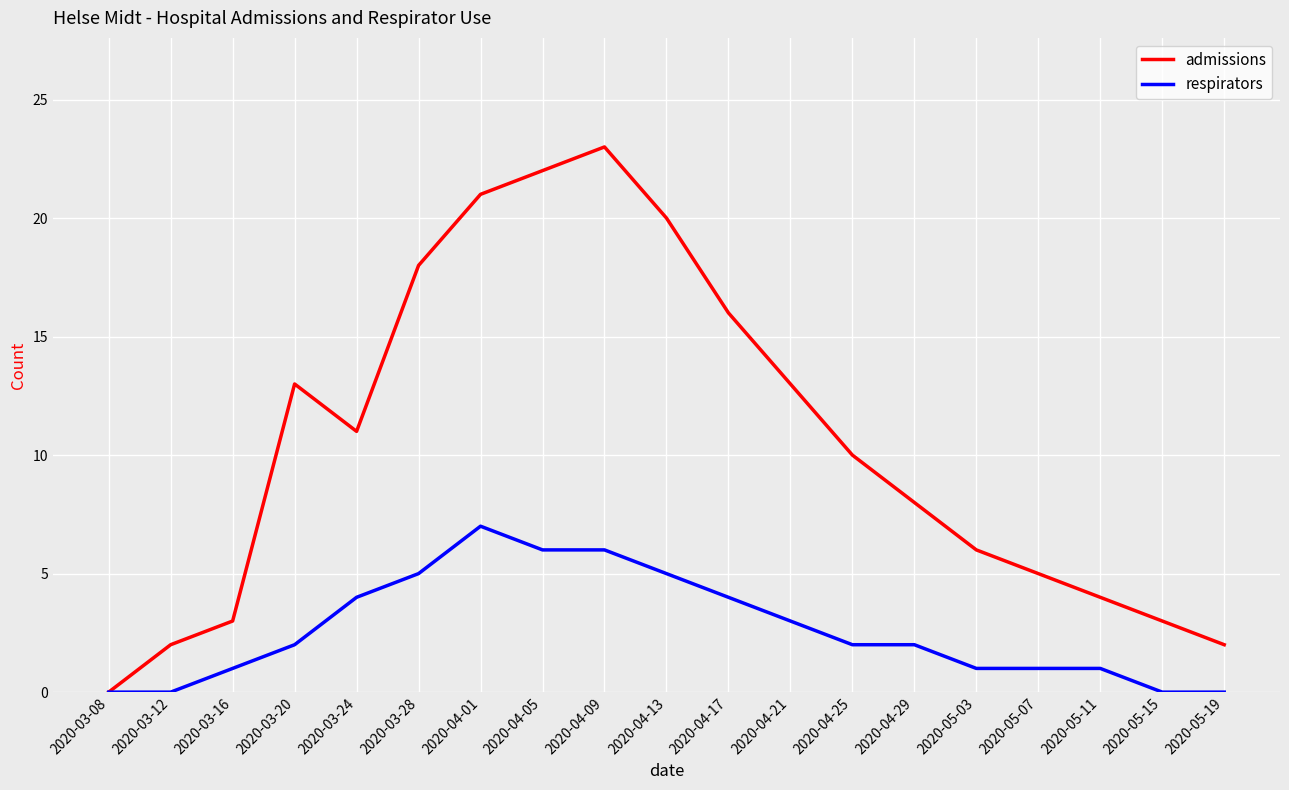

What is the spread (max minus min) of values at 2020-04-01?

14